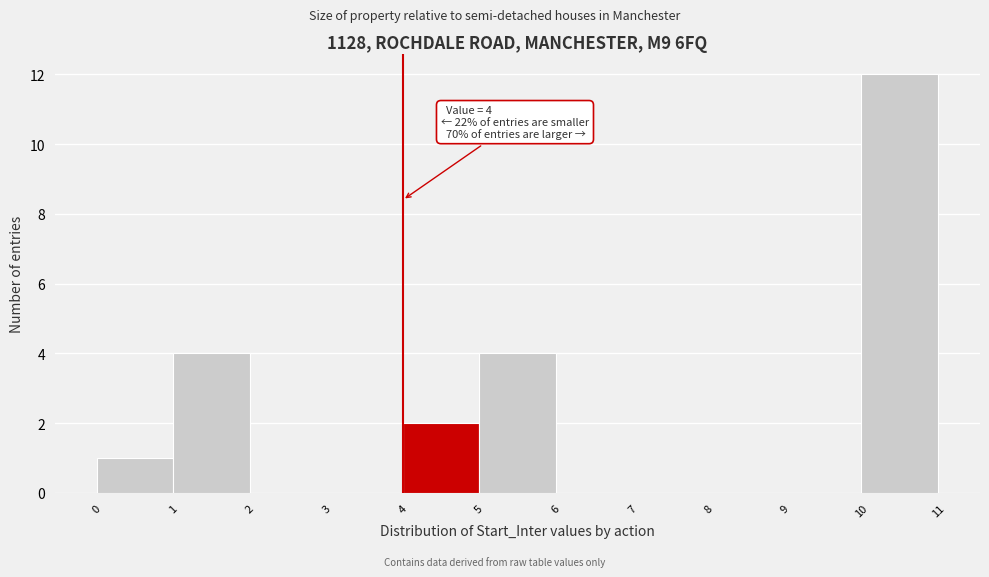

Which range on the x-axis has the tallest bar?

10 to 11